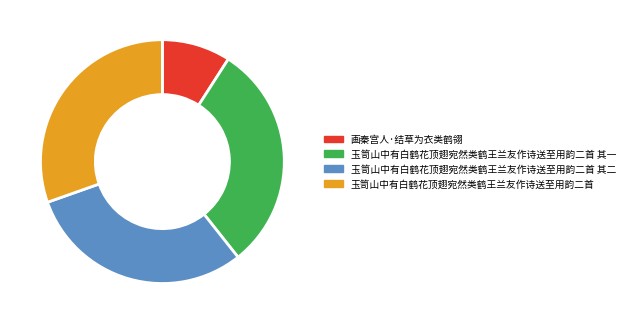

Do 玉笥山中有白鹤花顶翅宛然类鹤王兰友作诗送至用韵二首 and 玉笥山中有白鹤花顶翅宛然类鹤王兰友作诗送至用韵二首 其一 together represent more than half of the pie?

Yes